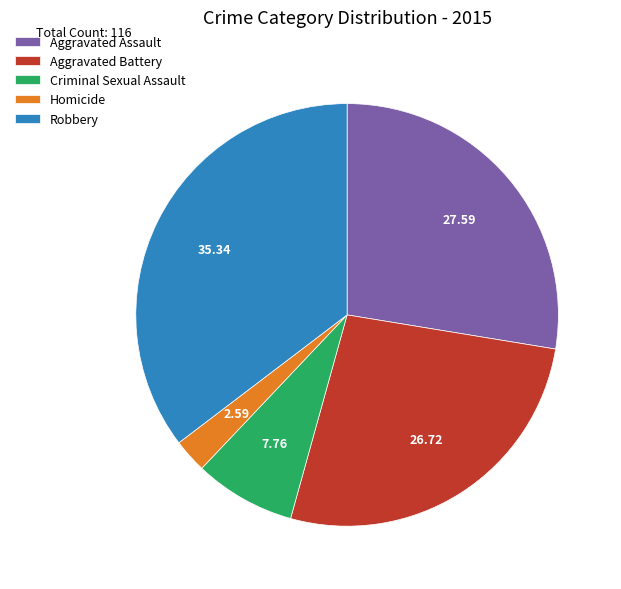

True or false: Aggravated Battery accounts for 27% of the total.

True